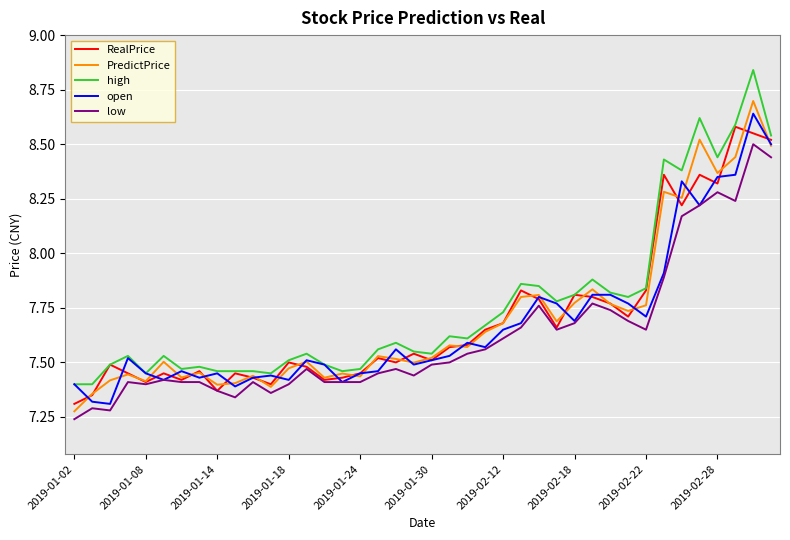

Which series has the widest spread of values?

high